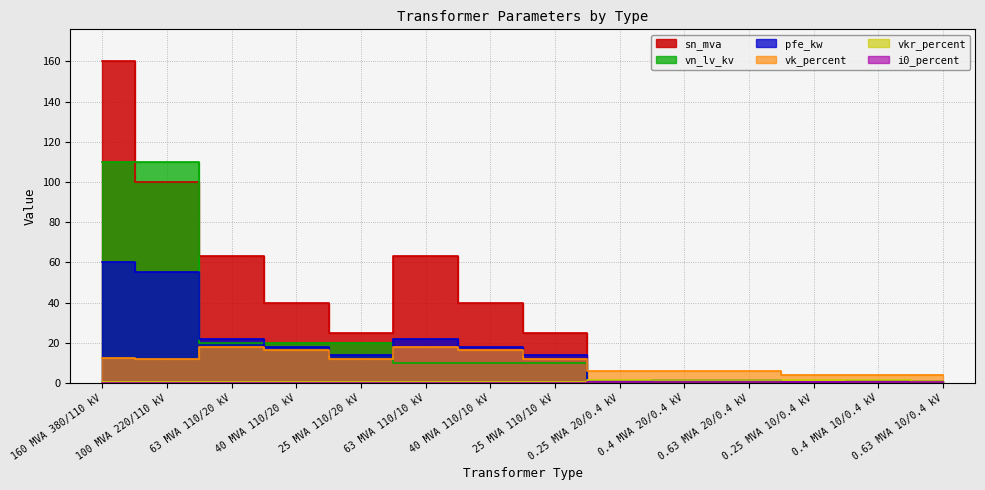

Reading left to right, what are all the values shown in this chart?

pfe_kw: 60.0	55.0	22.0	18.0	14.0	22.0	18.0	14.0	0.8	1.4	1.6	0.6	0.9	1.2
vkr_percent: 0.2	0.3	0.3	0.3	0.4	0.3	0.3	0.4	1.4	1.4	1.2	1.2	1.3	1.1
i0_percent: 0.1	0.1	0.0	0.1	0.1	0.0	0.1	0.1	0.3	0.3	0.3	0.2	0.2	0.2
sn_mva: 160.0	100.0	63.0	40.0	25.0	63.0	40.0	25.0	0.2	0.4	0.6	0.2	0.4	0.6
vk_percent: 12.2	12.0	18.0	16.2	12.0	18.0	16.2	12.0	6.0	6.0	6.0	4.0	4.0	4.0
vn_lv_kv: 110.0	110.0	20.0	20.0	20.0	10.0	10.0	10.0	0.4	0.4	0.4	0.4	0.4	0.4